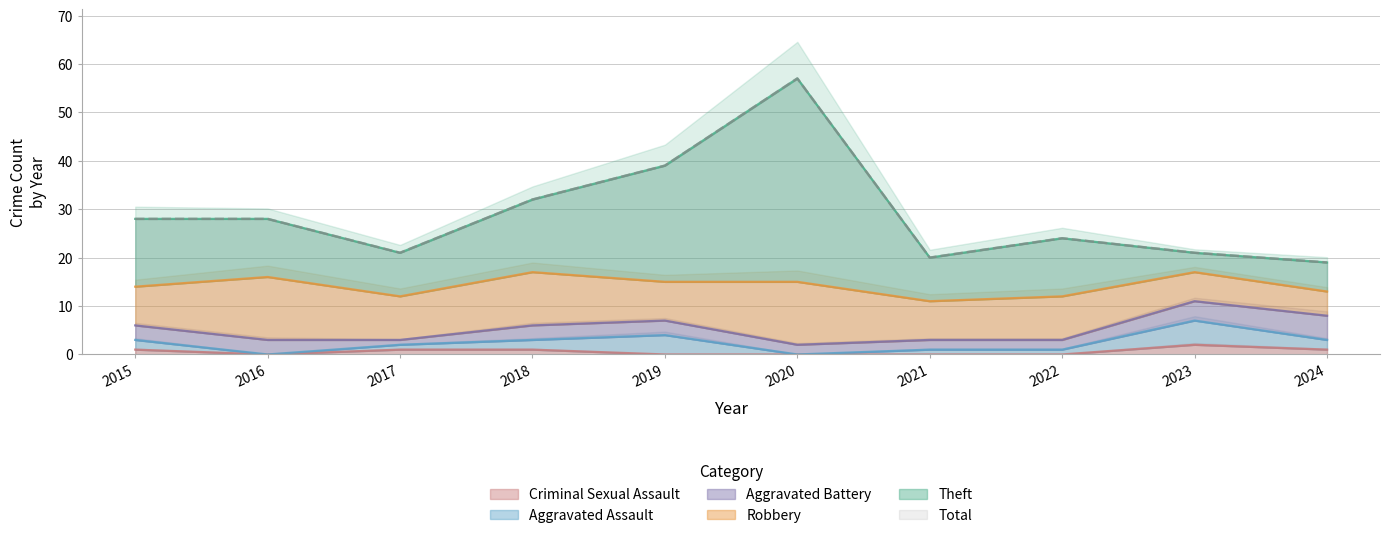

Does the chart have visible grid lines?

Yes